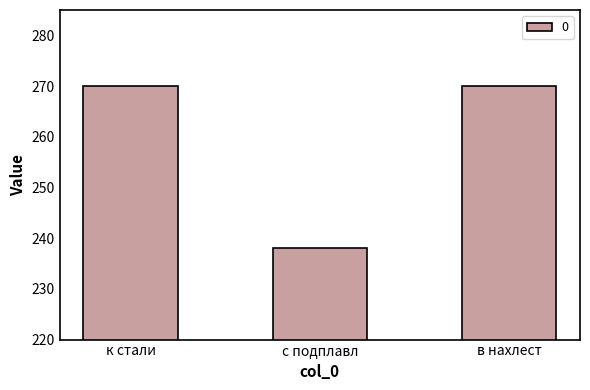

Which label corresponds to the smallest value in the chart?

с подплавл